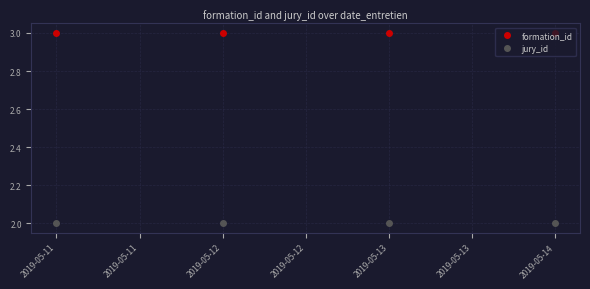

How many series are shown in this chart?

2